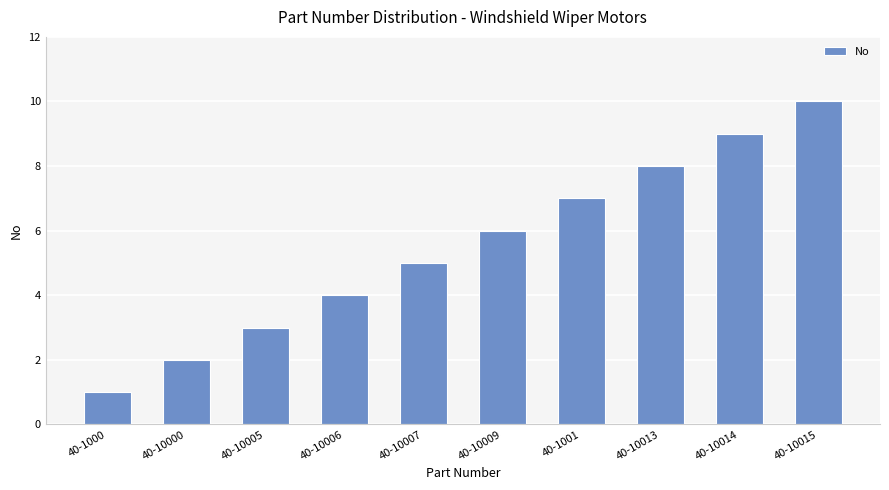

What is the average value?

6